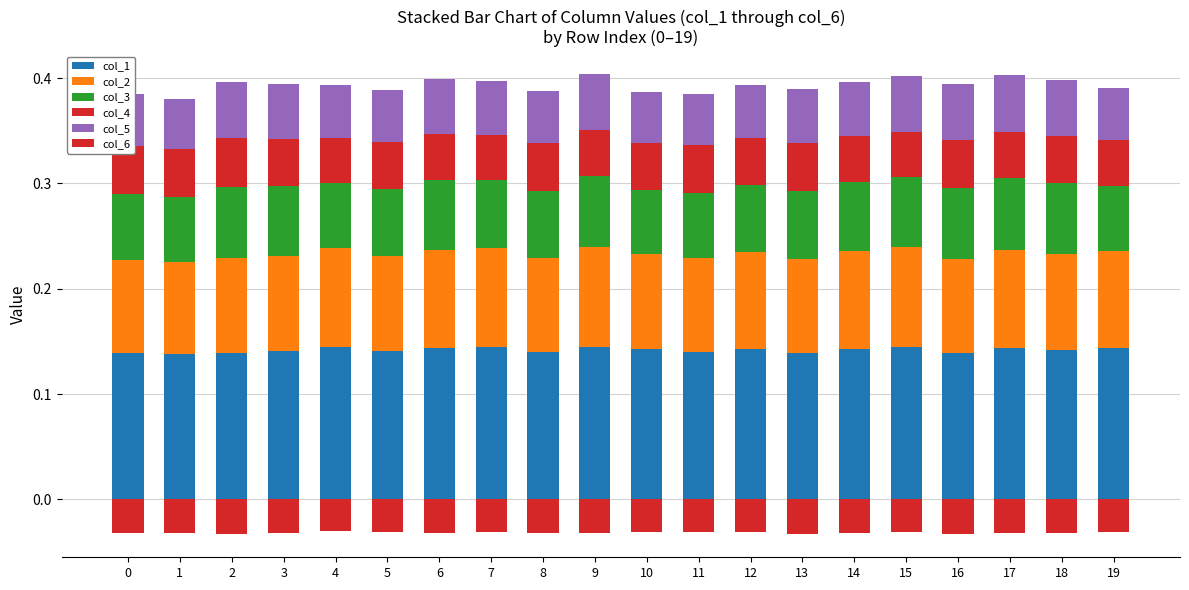

Reading right to left, list all the values displayed in this chart.

col_1: 19=0.1	18=0.1	17=0.1	16=0.1	15=0.1	14=0.1	13=0.1	12=0.1	11=0.1	10=0.1	9=0.1	8=0.1	7=0.1	6=0.1	5=0.1	4=0.1	3=0.1	2=0.1	1=0.1	0=0.1
col_2: 19=0.1	18=0.1	17=0.1	16=0.1	15=0.1	14=0.1	13=0.1	12=0.1	11=0.1	10=0.1	9=0.1	8=0.1	7=0.1	6=0.1	5=0.1	4=0.1	3=0.1	2=0.1	1=0.1	0=0.1
col_3: 19=0.1	18=0.1	17=0.1	16=0.1	15=0.1	14=0.1	13=0.1	12=0.1	11=0.1	10=0.1	9=0.1	8=0.1	7=0.1	6=0.1	5=0.1	4=0.1	3=0.1	2=0.1	1=0.1	0=0.1
col_4: 19=0.0	18=0.0	17=0.0	16=0.0	15=0.0	14=0.0	13=0.0	12=0.0	11=0.0	10=0.0	9=0.0	8=0.0	7=0.0	6=0.0	5=0.0	4=0.0	3=0.0	2=0.0	1=0.0	0=0.0
col_5: 19=0.0	18=0.1	17=0.1	16=0.1	15=0.1	14=0.1	13=0.1	12=0.1	11=0.0	10=0.0	9=0.1	8=0.0	7=0.1	6=0.1	5=0.0	4=0.0	3=0.1	2=0.1	1=0.0	0=0.0
col_6: 19=-0.0	18=-0.0	17=-0.0	16=-0.0	15=-0.0	14=-0.0	13=-0.0	12=-0.0	11=-0.0	10=-0.0	9=-0.0	8=-0.0	7=-0.0	6=-0.0	5=-0.0	4=-0.0	3=-0.0	2=-0.0	1=-0.0	0=-0.0